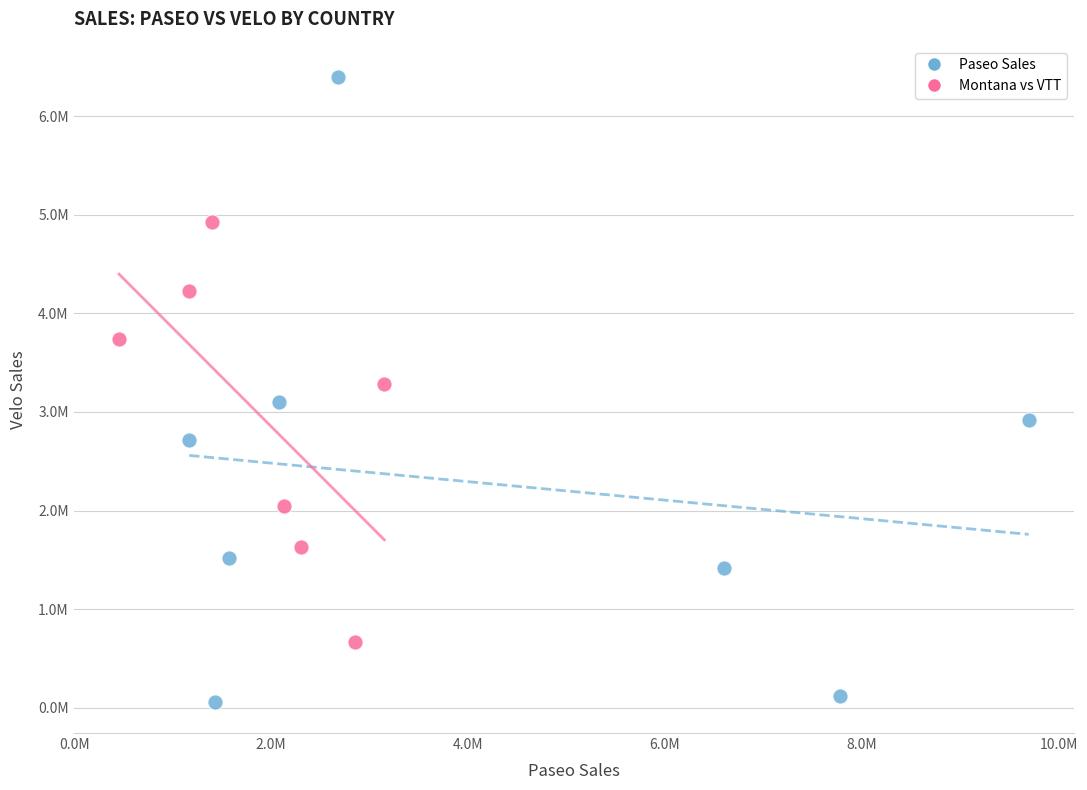

What are all the series names shown in the legend?

Paseo Sales, Montana vs VTT